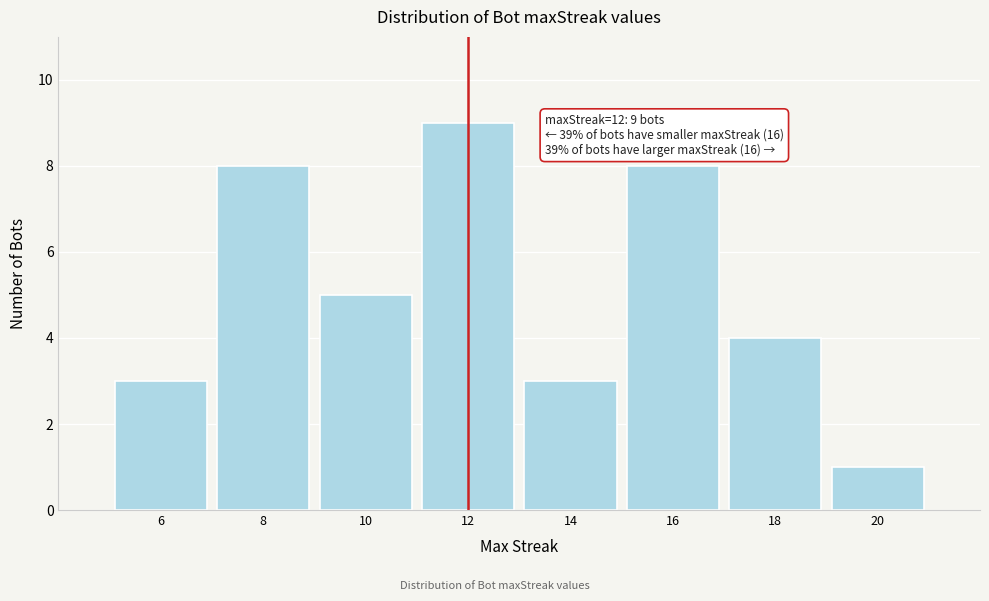

Reading right to left, what are all the values shown in this chart?

20=1	18=4	16=8	14=3	12=9	10=5	8=8	6=3